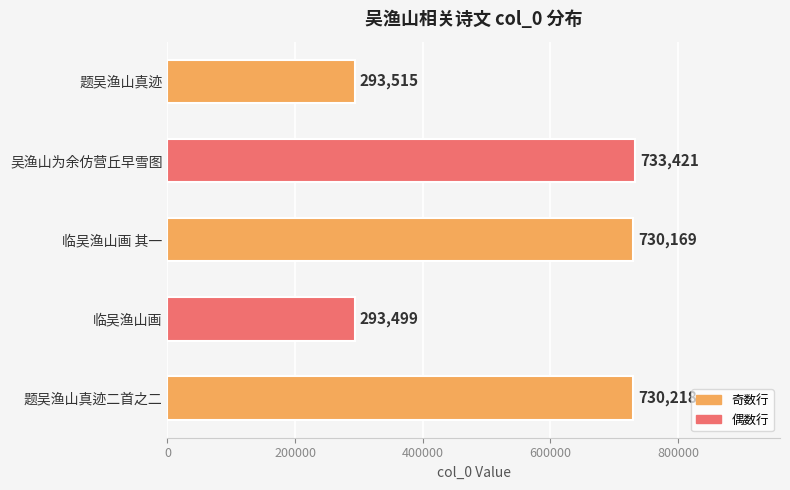

True or false: the data shows 730218 at 题吴渔山真迹二首之二.

True